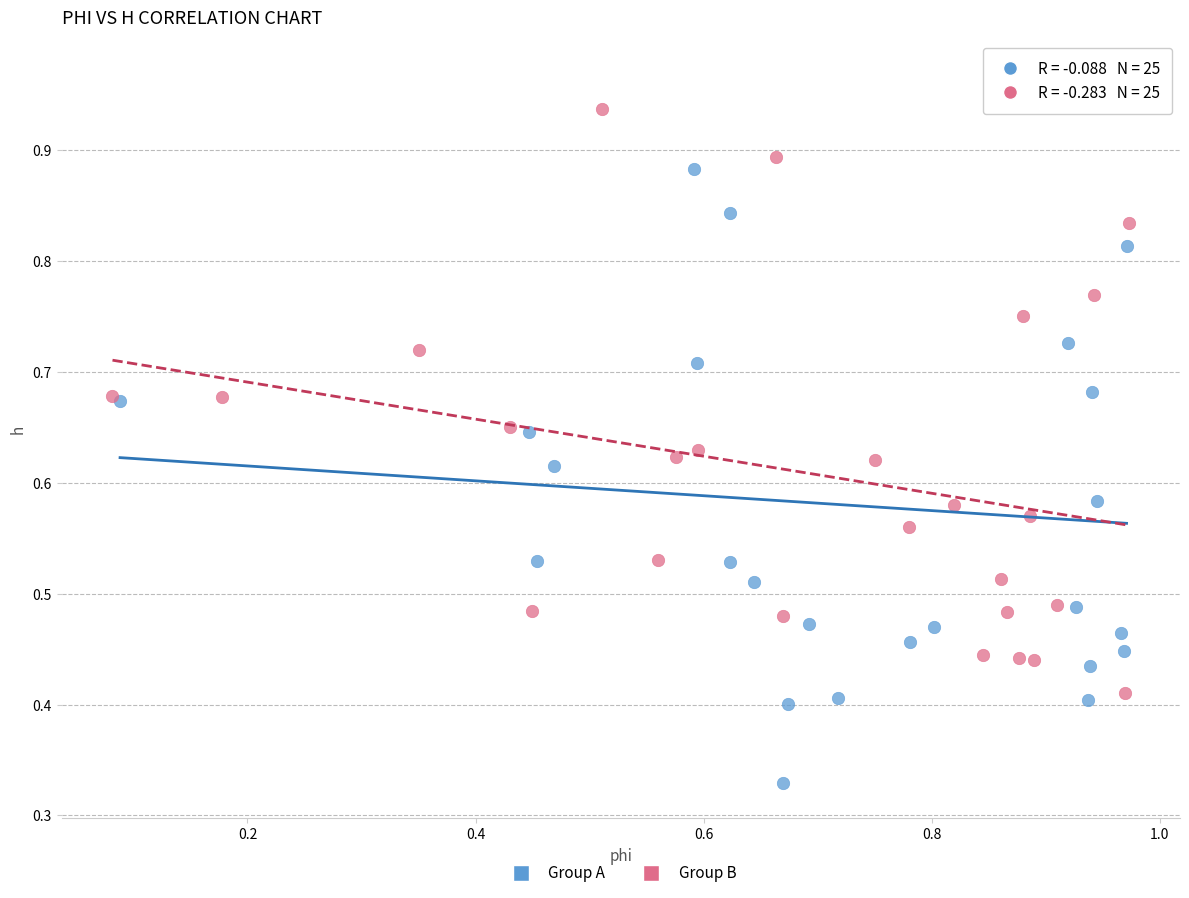

Which series reaches the maximum Y coordinate?

Group A